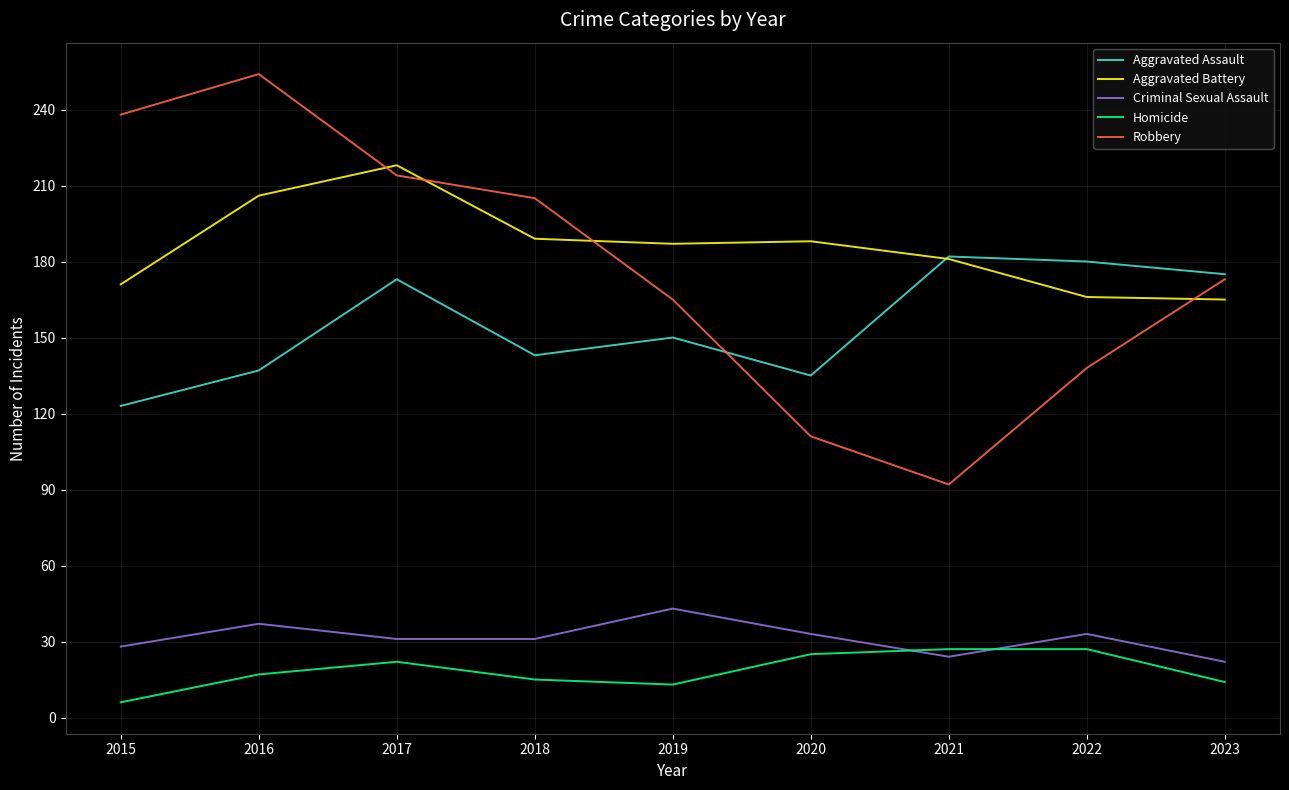

What is the difference between the Aggravated Battery values at 2020 and 2015?

17